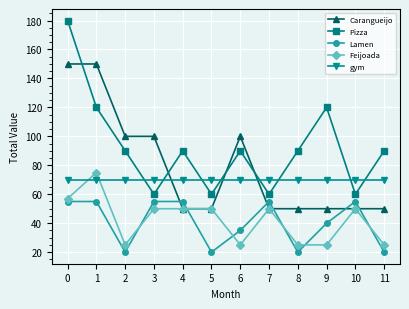

Rank the series at 9 from highest to lowest value.

Pizza, gym, Carangueijo, Lamen, Feijoada